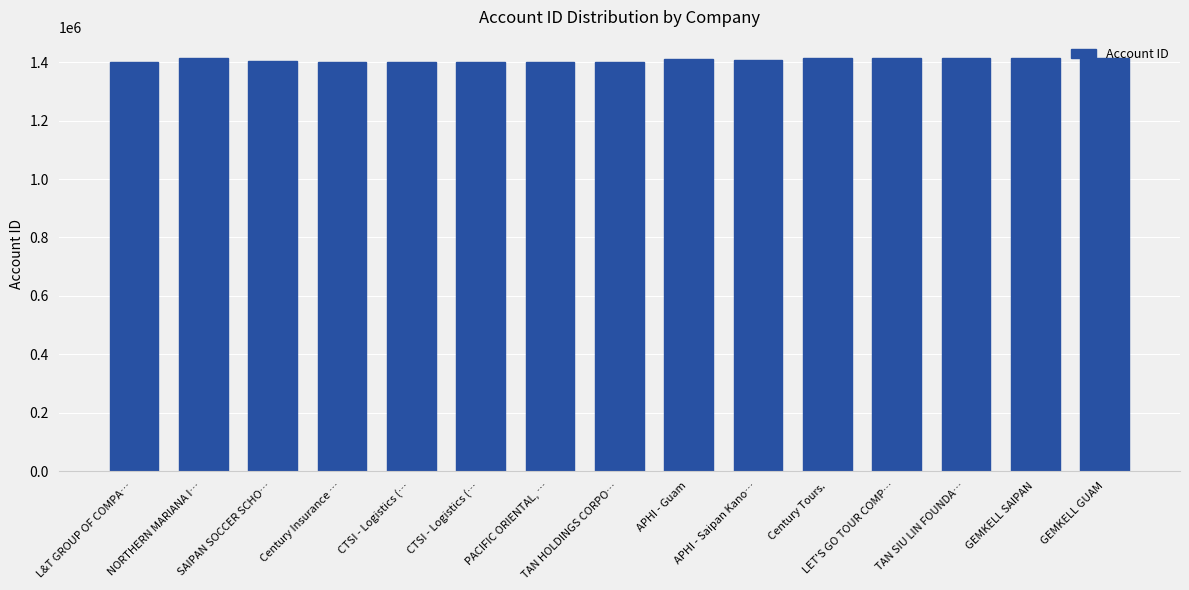

Which has a higher value, TAN HOLDINGS CORPO… or Century Tours.?

Century Tours.